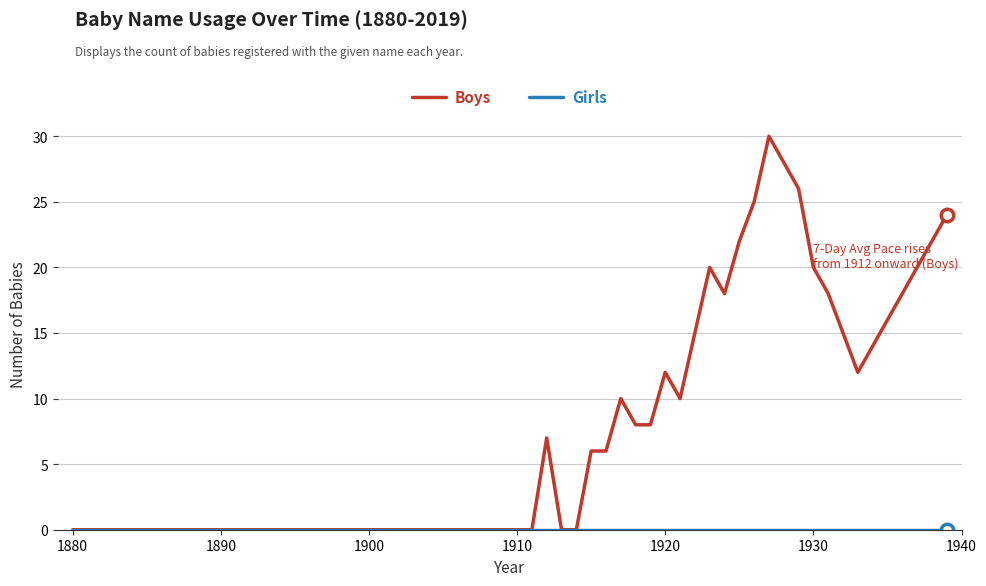

Which series has the largest range (max minus min)?

Boys